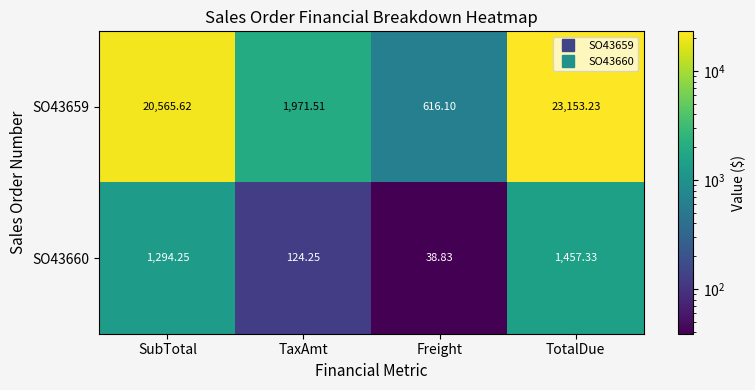

Count the number of categories in the chart.

4